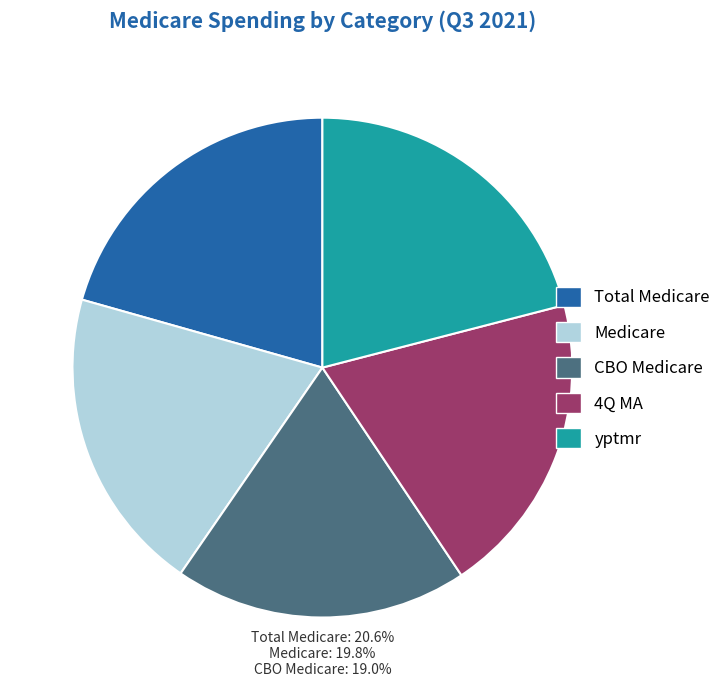

Is the sum of CBO Medicare and Total Medicare greater than half?

No